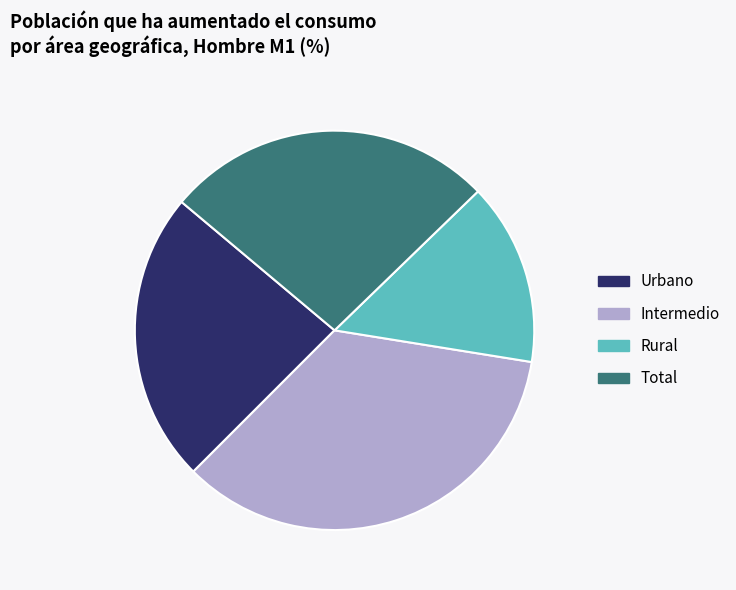

Does Urbano represent more than half of the total?

No